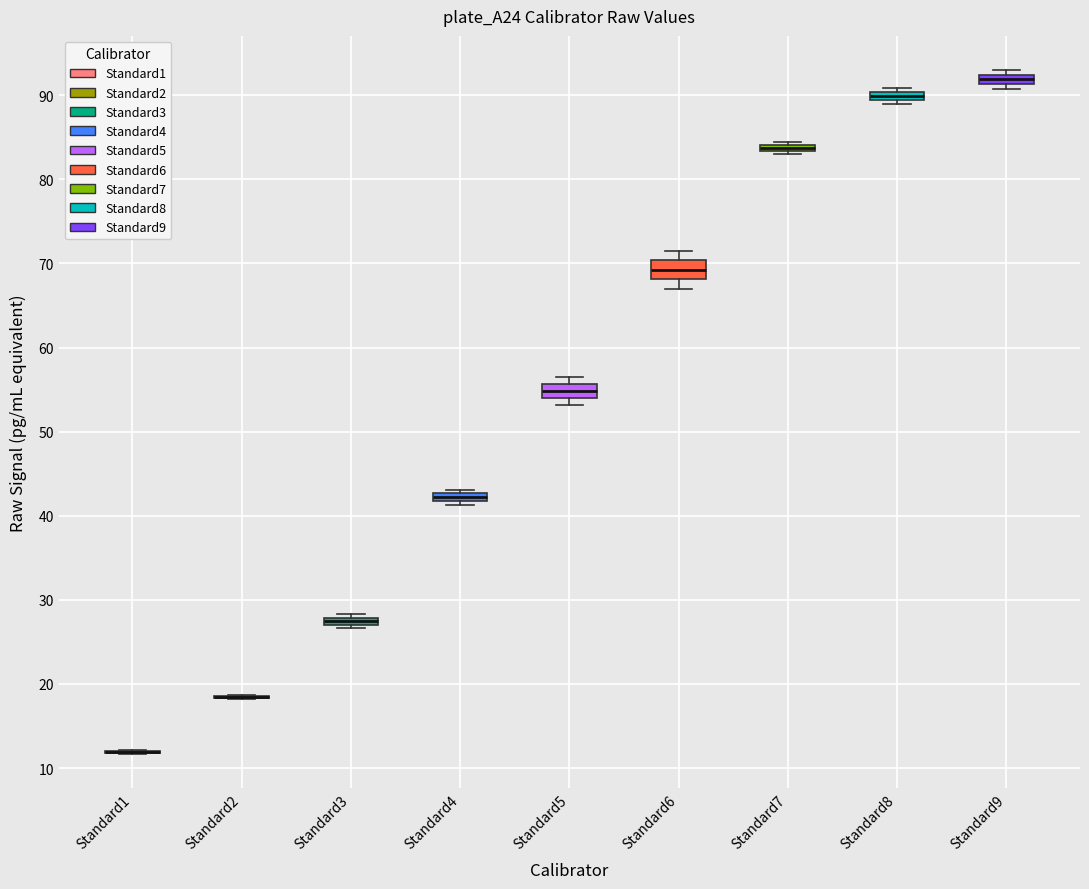

Where does the median line of the box for Standard6 sit on the y-axis? The values are not printed on the chart, so give them approximately, as read against the axis.

69